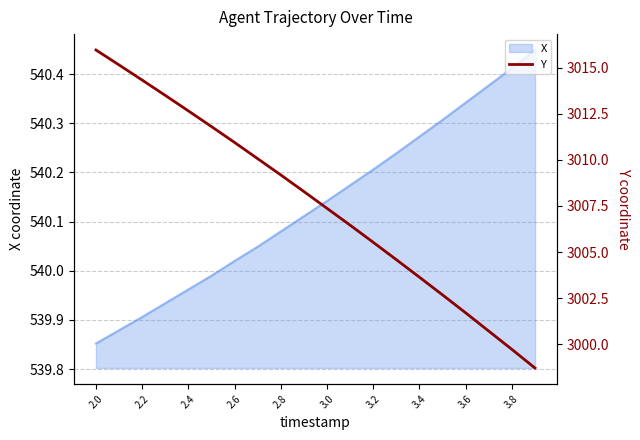

The value of X at 2.2 is 938.7. True or false?

False